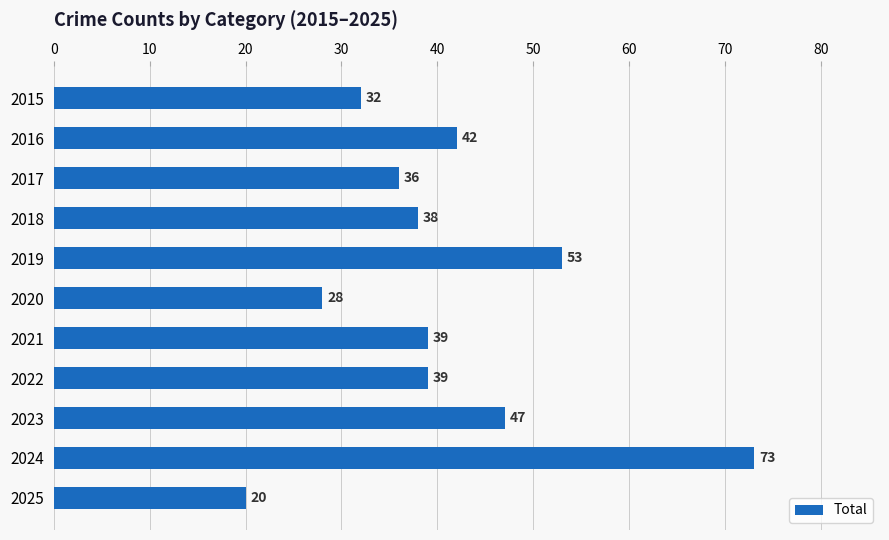

Which label corresponds to the smallest value in the chart?

2025